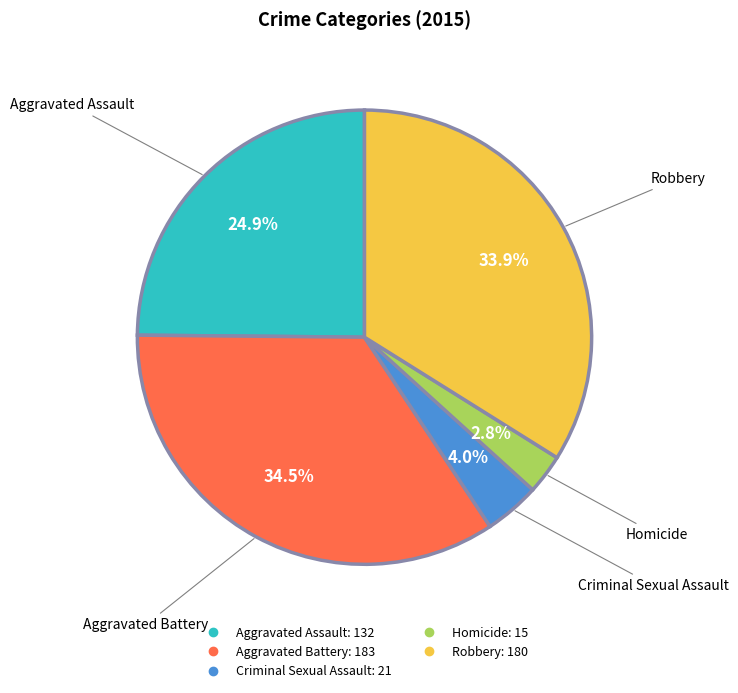

What is the ratio of the value at Aggravated Battery to the value at Robbery?

1.0